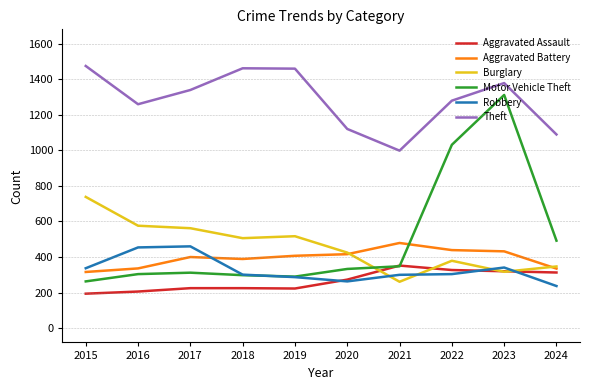

Which series changed the most between 2020 and 2023?

Motor Vehicle Theft